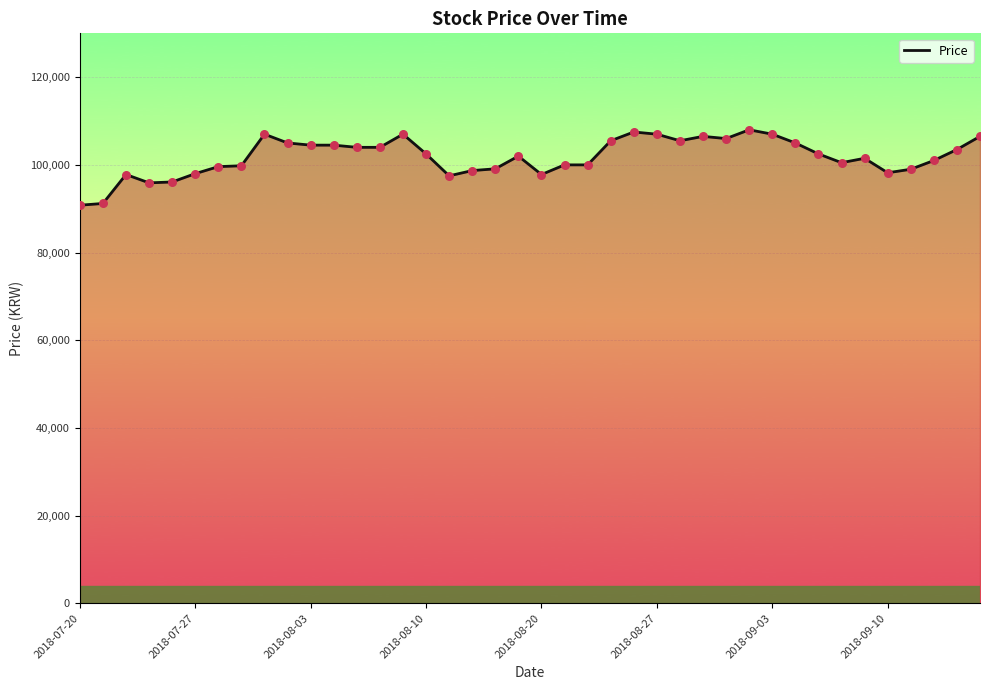

What is the greatest value displayed?

108000